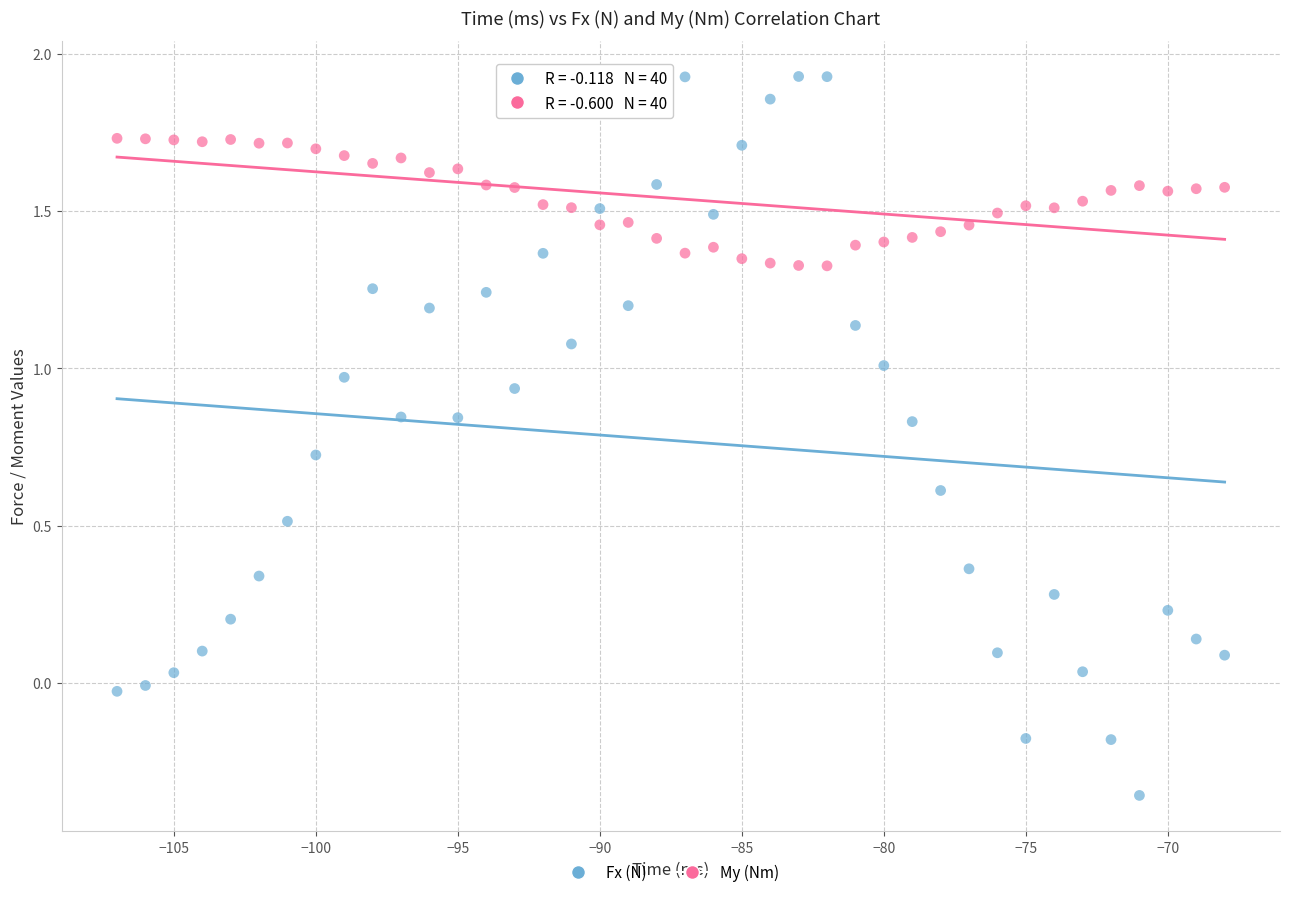

Which series reaches the maximum Y coordinate?

Fx (N)